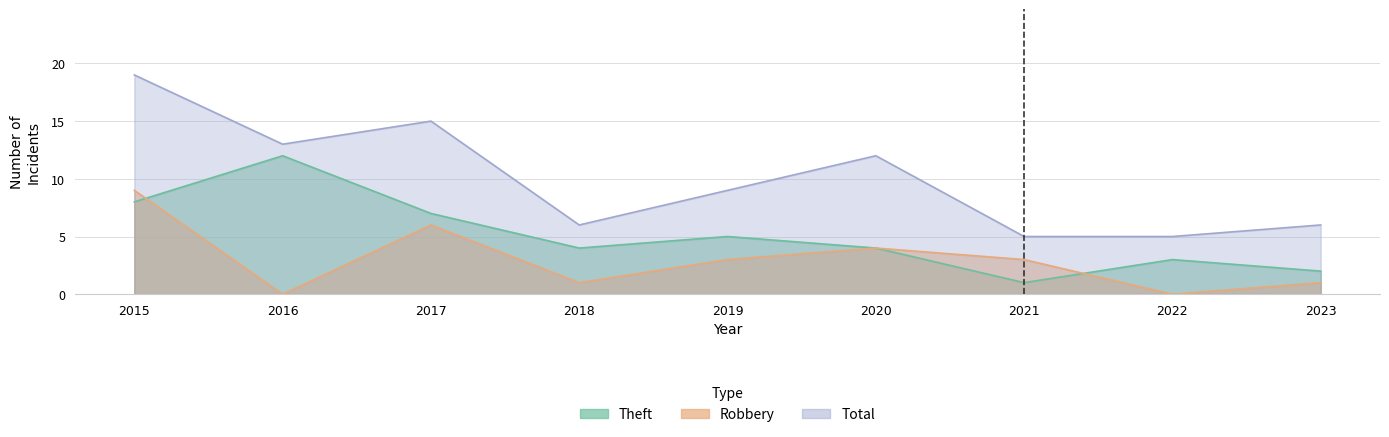

Reading left to right, extract all data points from this chart.

Theft: 8	12	7	4	5	4	1	3	2
Robbery: 9	0	6	1	3	4	3	0	1
Total: 19	13	15	6	9	12	5	5	6